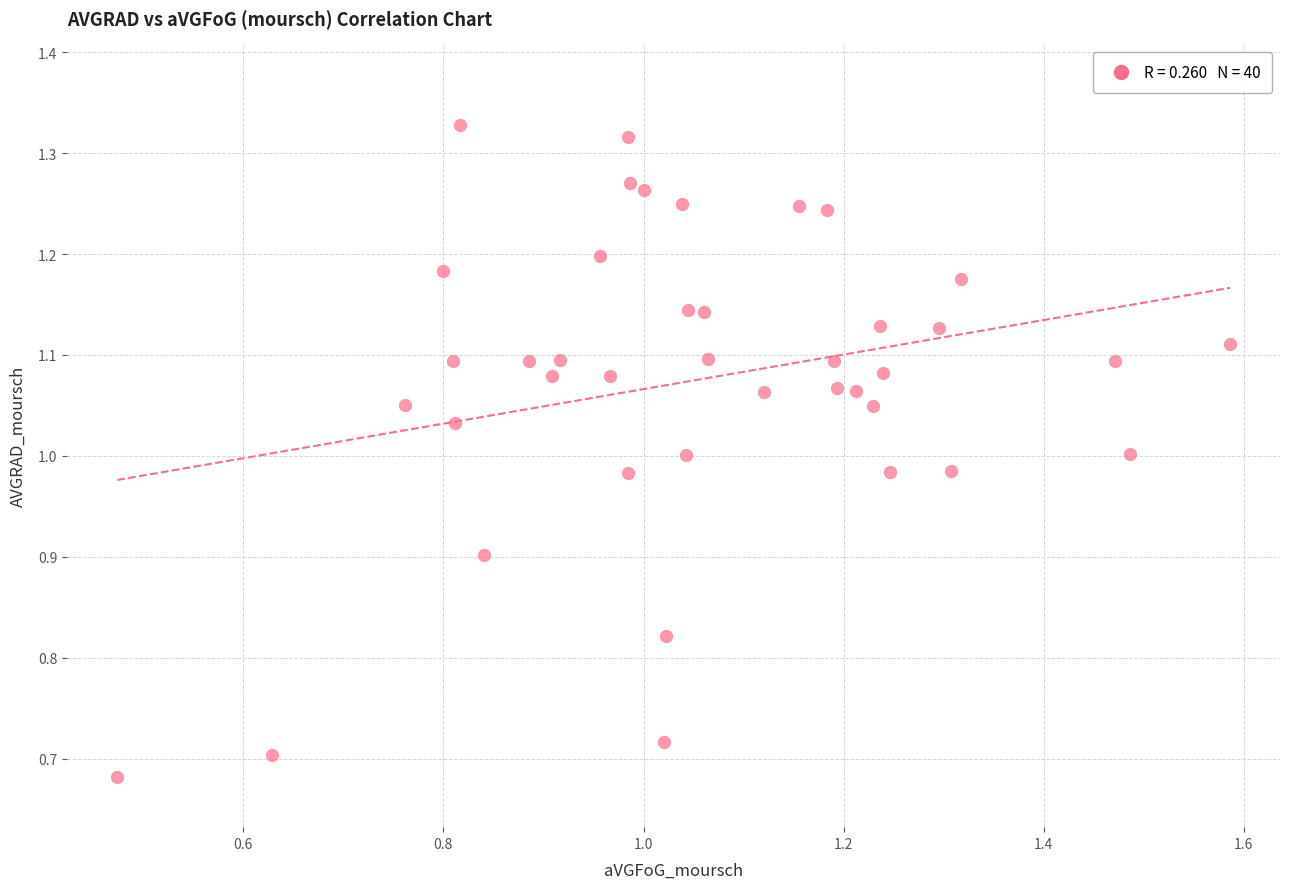

What is the range of Y values (max minus min)?

0.6